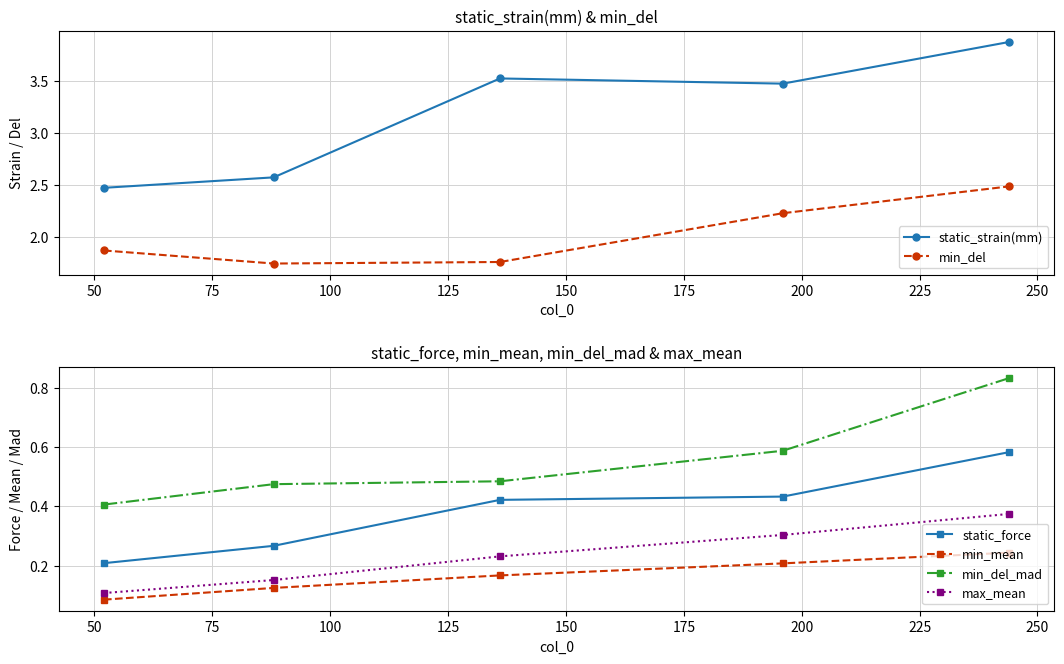

What is the maximum value for static_force?

0.6